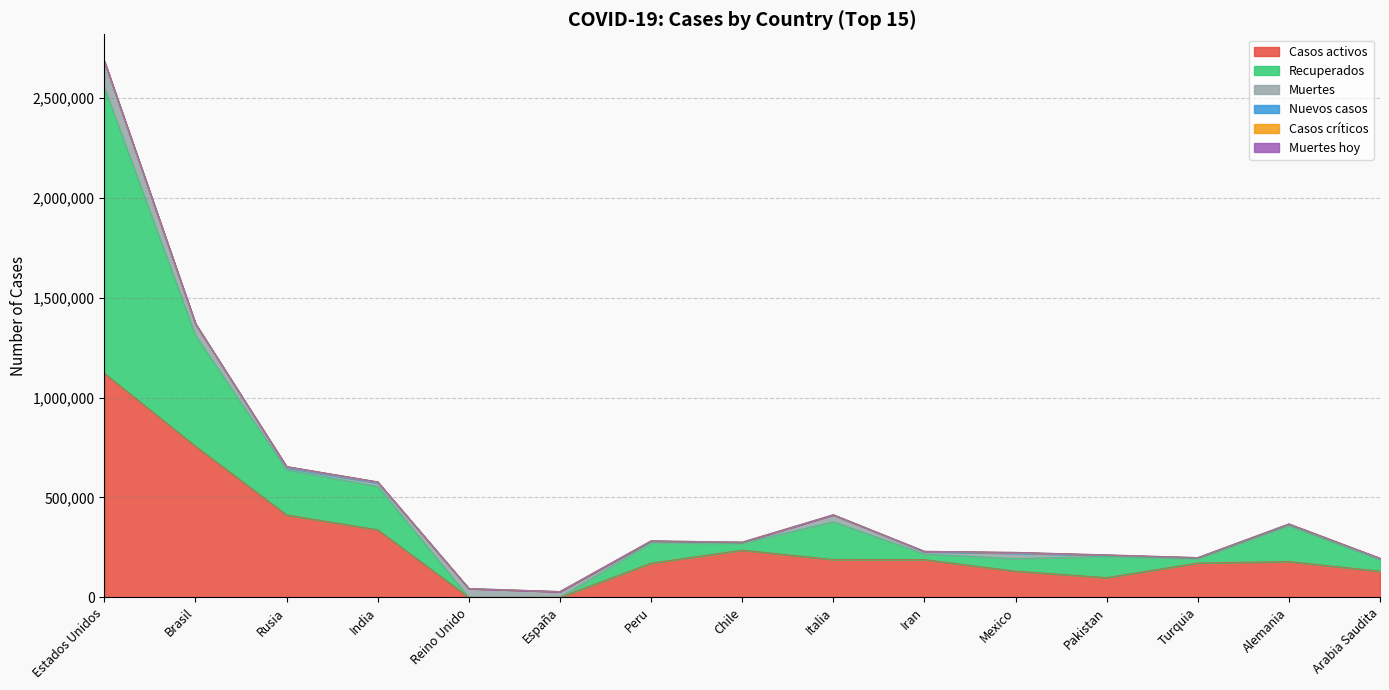

Is the value of Nuevos casos at Reino Unido greater than the value of Recuperados at Iran?

No